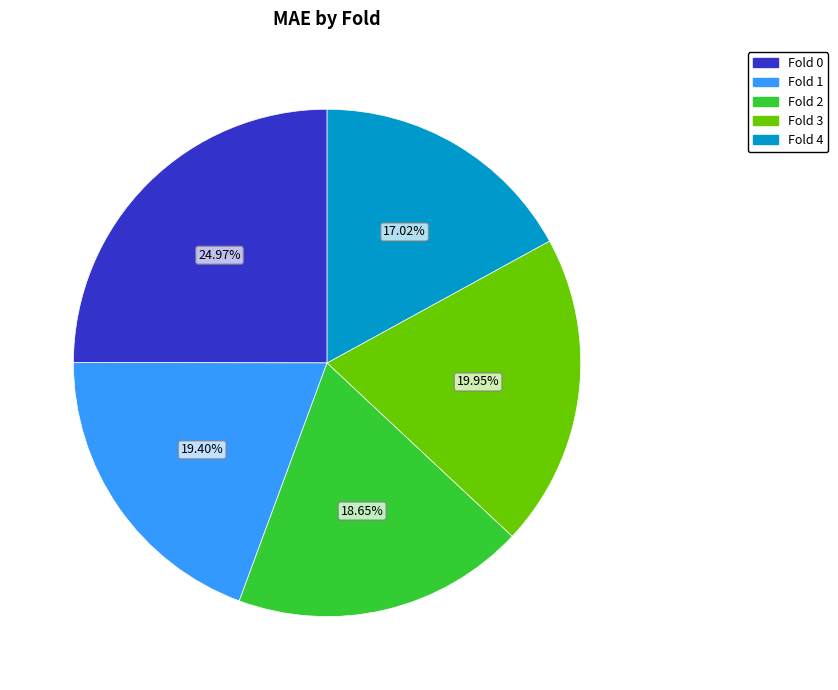

What is the smallest slice in the pie chart?

Fold 4